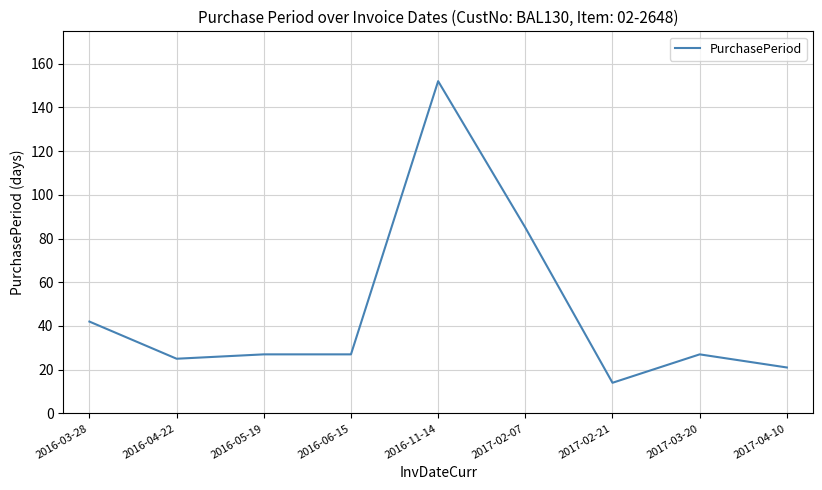

How many distinct data groups are displayed?

1